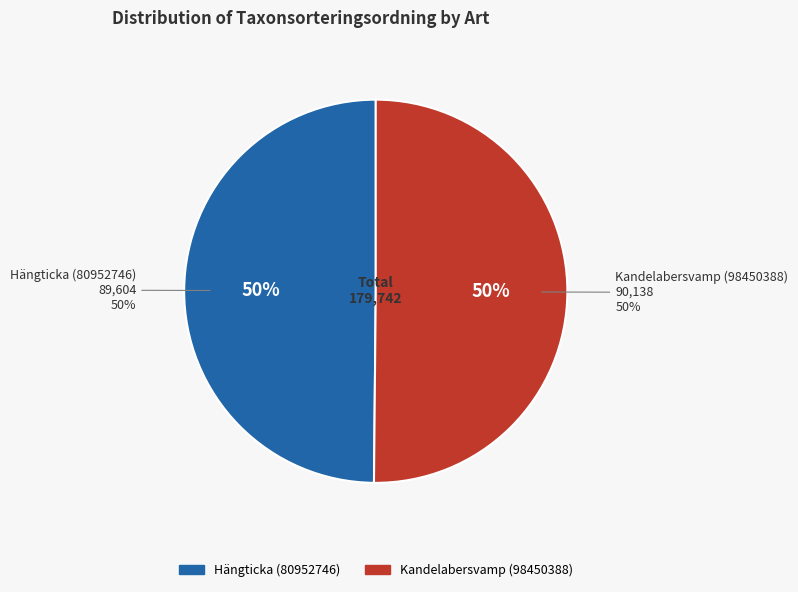

Combined, what portion of the pie is Kandelabersvamp (98450388) and Hängticka (80952746)?

100.0%